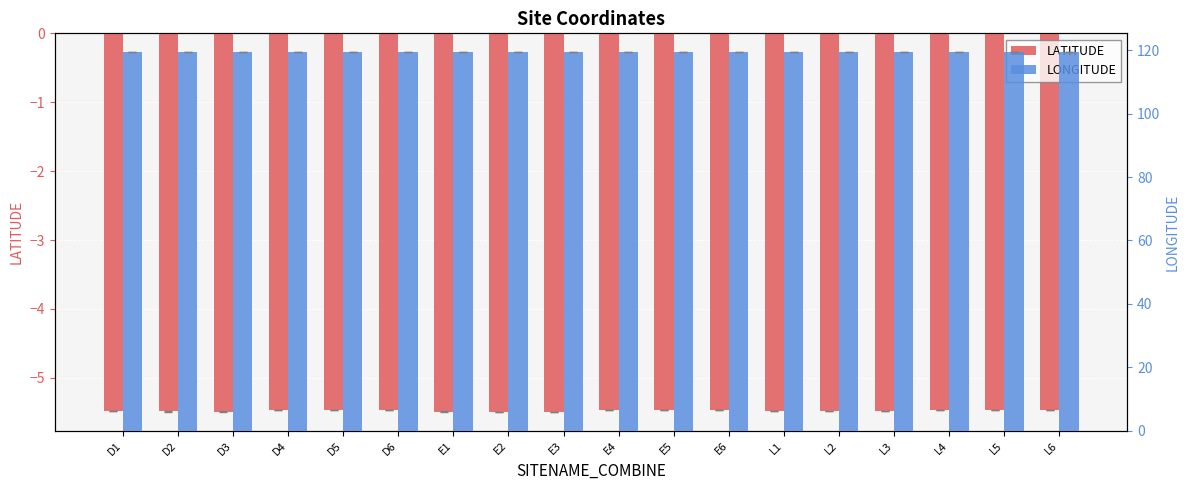

Rank the series at E1 from highest to lowest value.

LONGITUDE, LATITUDE